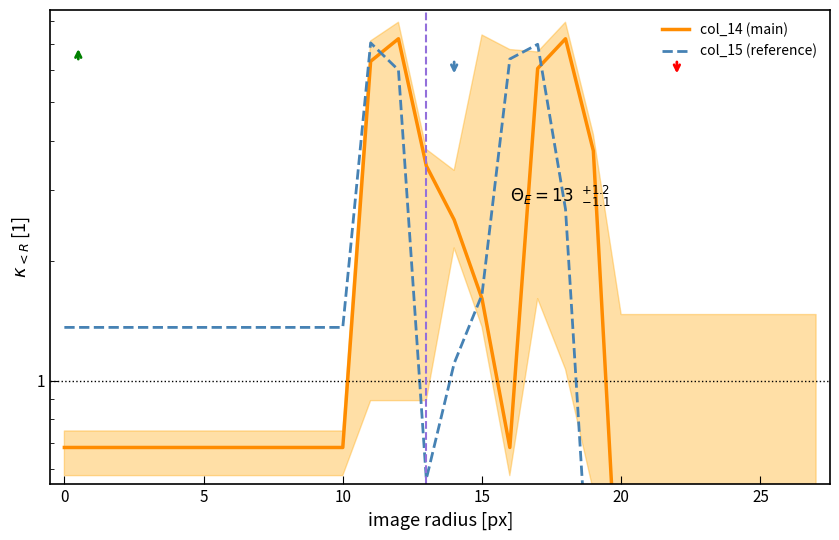

How many values in the col_15 (reference) series exceed 1?

18